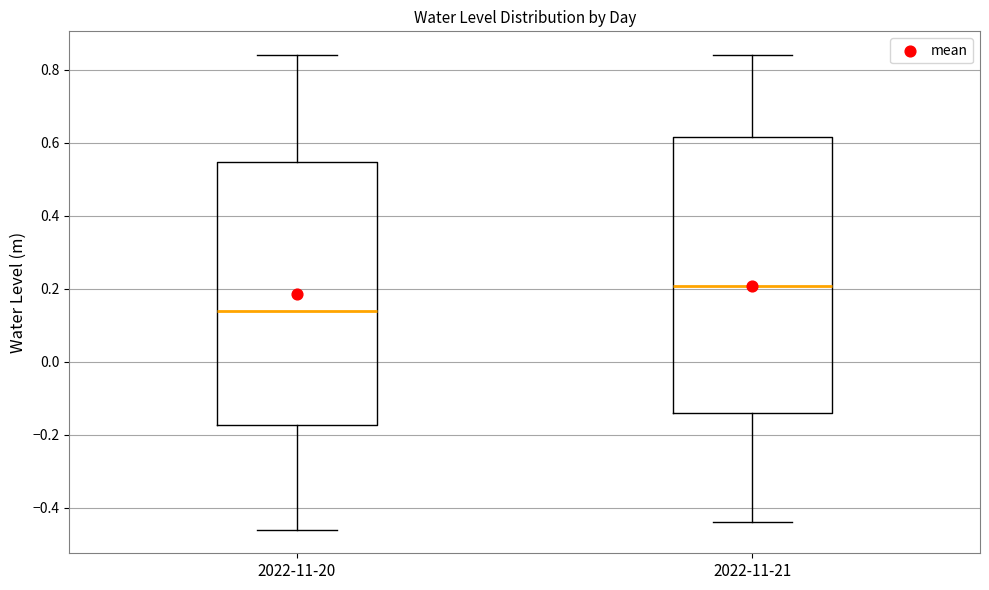

Reading left to right, read every box against the y-axis: the position of its median line, the range the box covers, and the ends of its whiskers. The values are not printed on the chart, so give them approximately, as read against the axis.

2022-11-20: median 0.14, box -0.18 to 0.54, whiskers -0.46 to 0.84
2022-11-21: median 0.20, box -0.14 to 0.62, whiskers -0.44 to 0.84